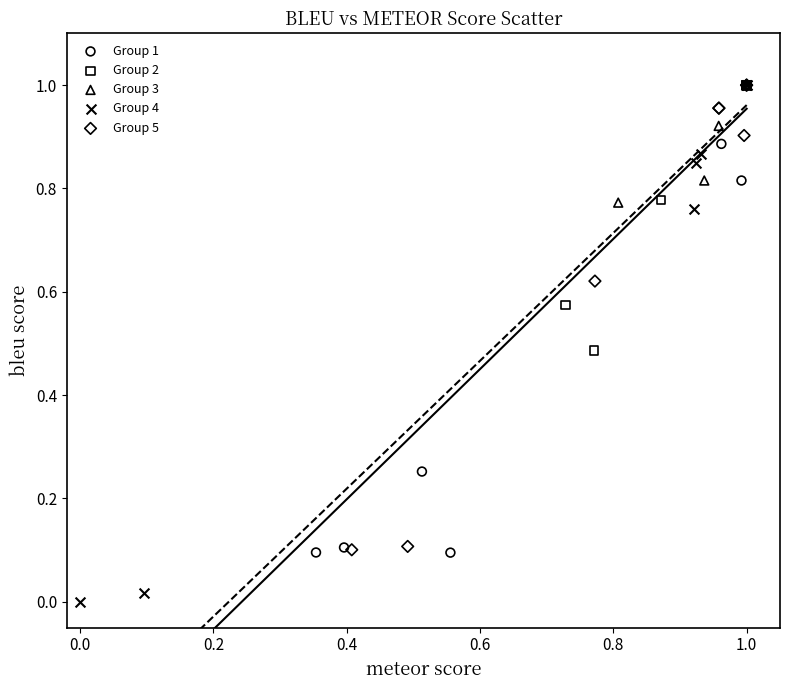

Which series has the widest spread of Y values?

Group 4